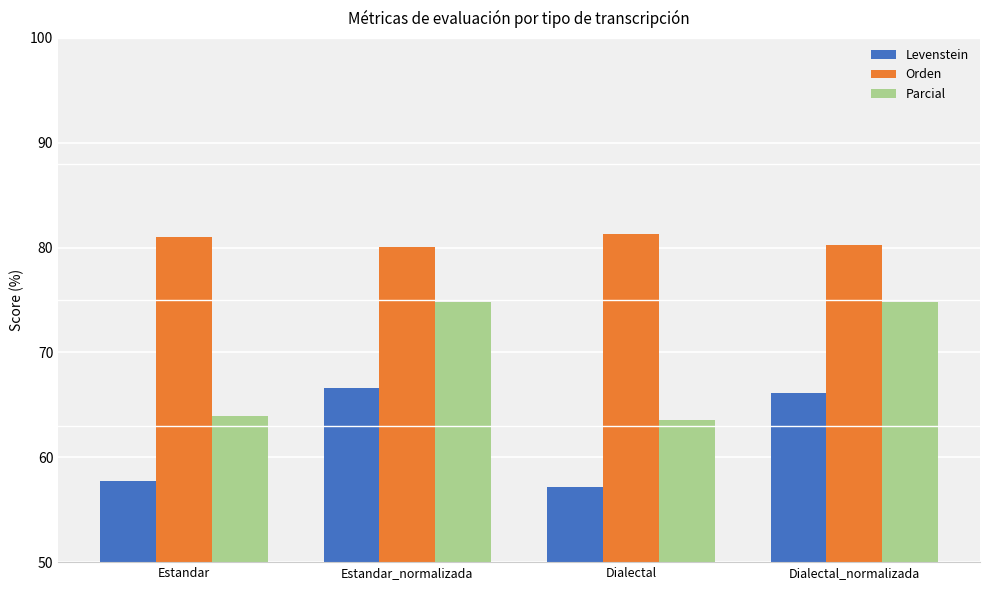

Does the chart contain stacked bars?

No